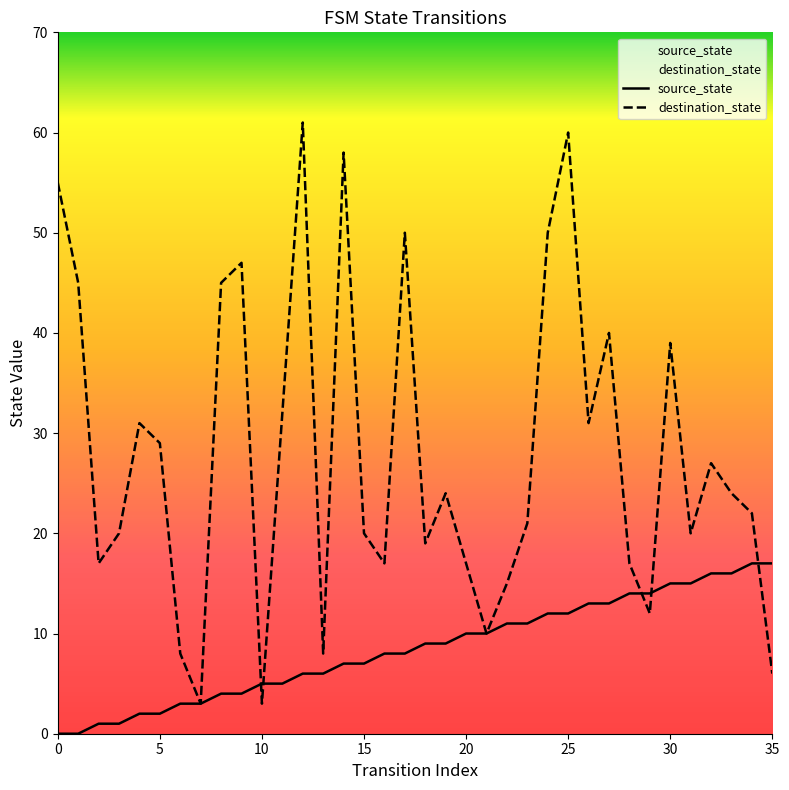

How many values in the destination_state series are below 24?

18